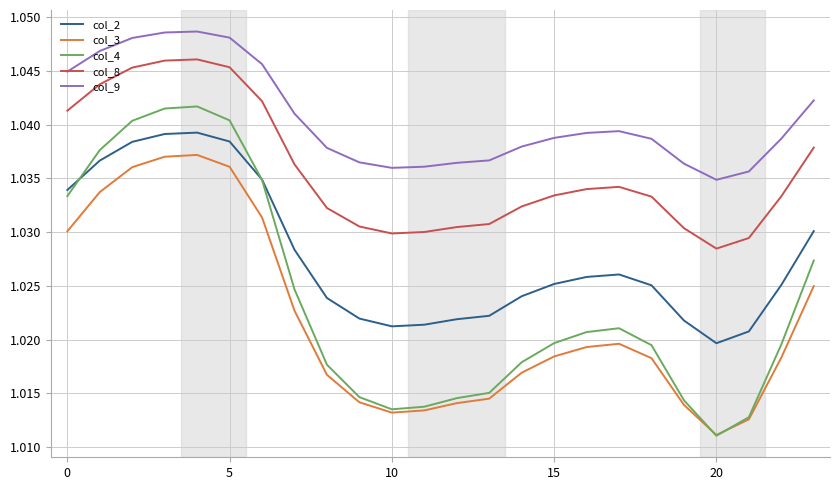

Which series has the largest range (max minus min)?

col_4